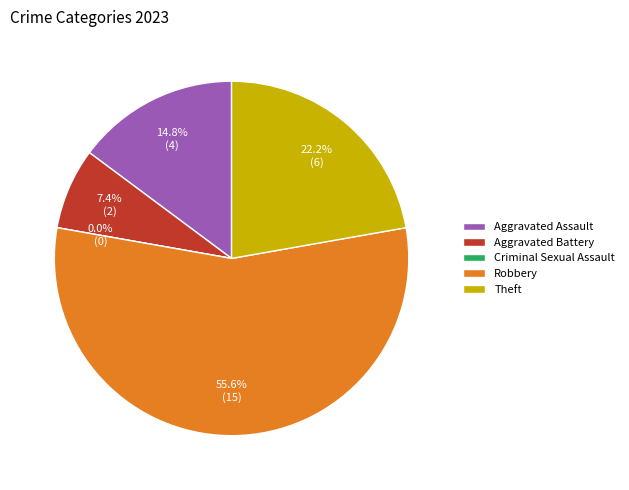

How many segments does this pie chart have?

5